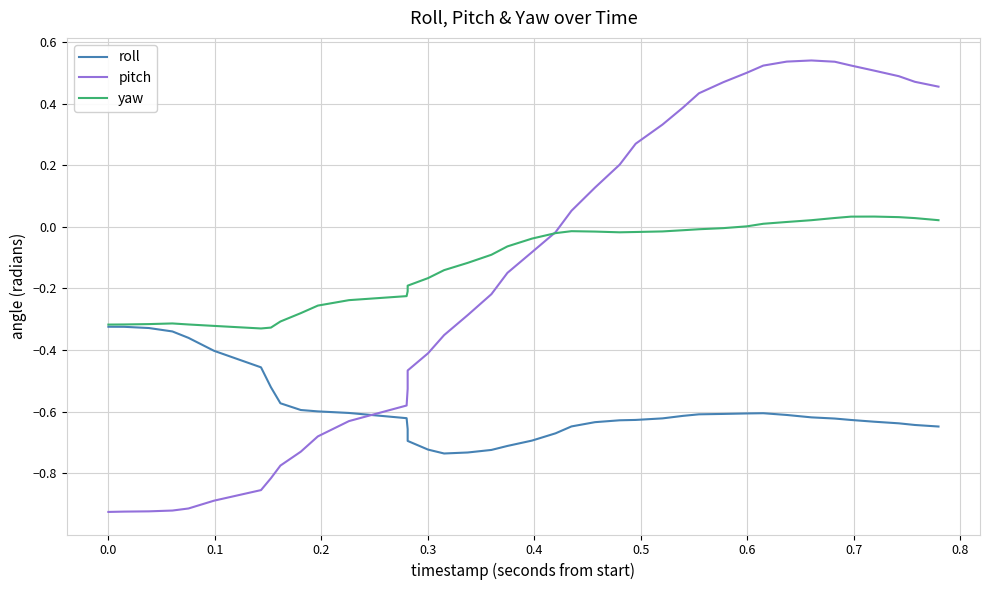

Which series has the widest spread of values?

pitch